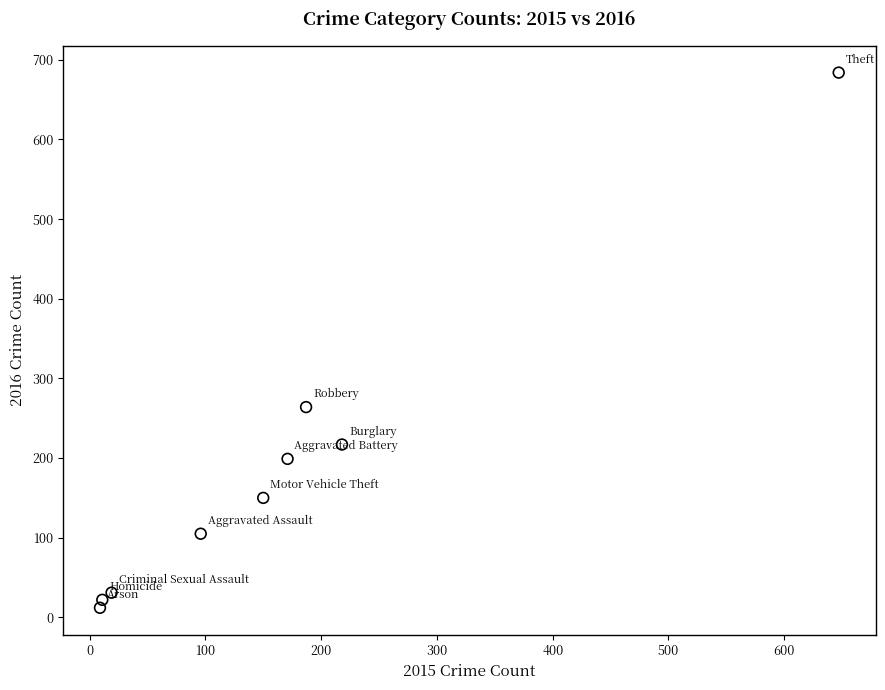

What is the range of Y values (max minus min)?

672